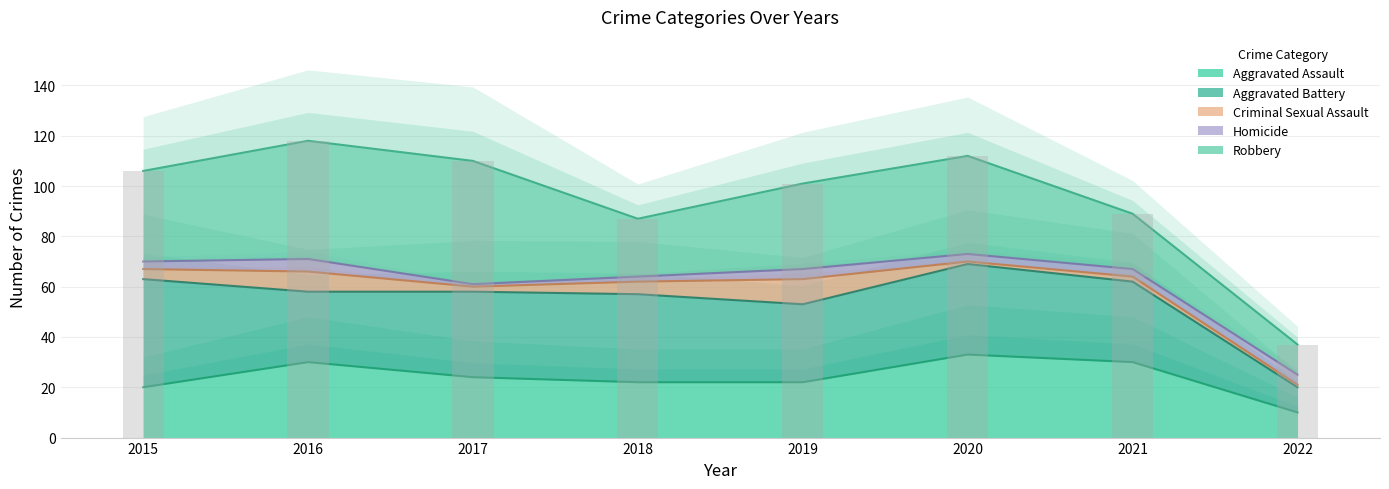

Which series has the largest total across all categories?

Robbery